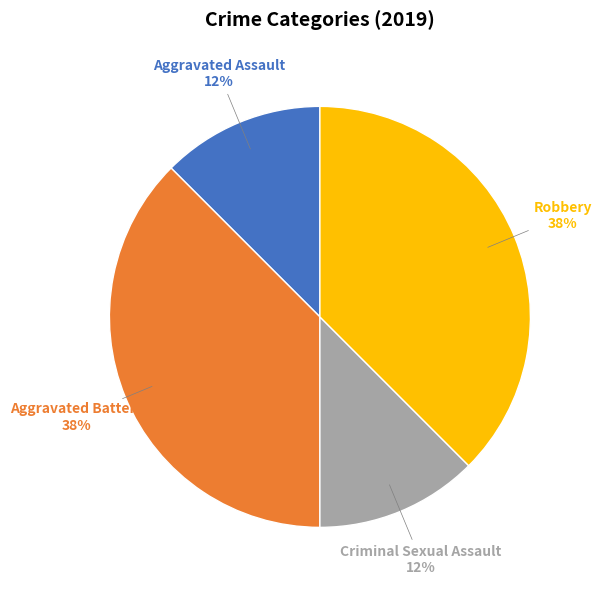

Is there a majority slice in this chart?

No